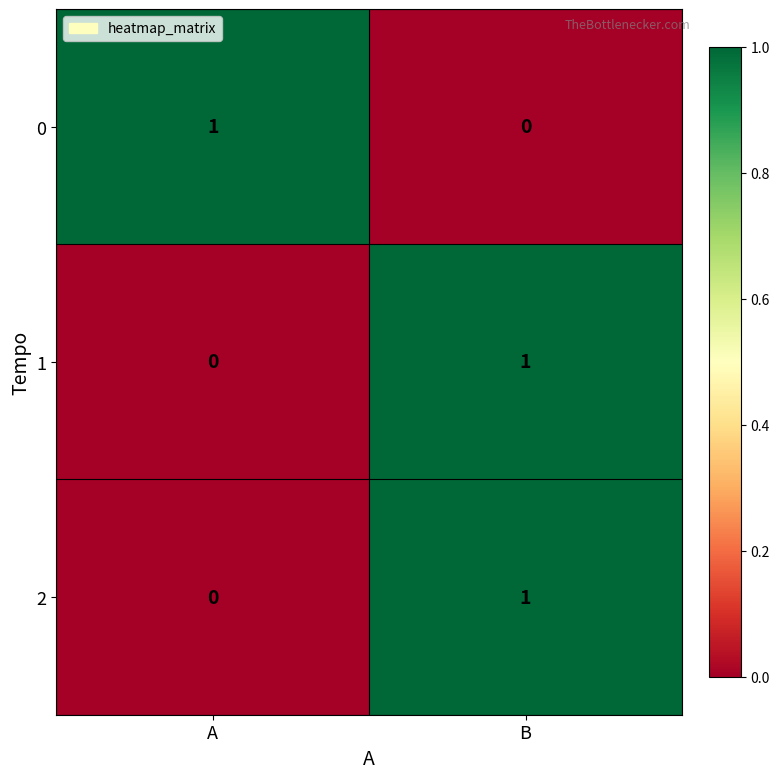

Reading left to right, extract all data points from this chart.

0: 1	0
1: 0	1
2: 0	1